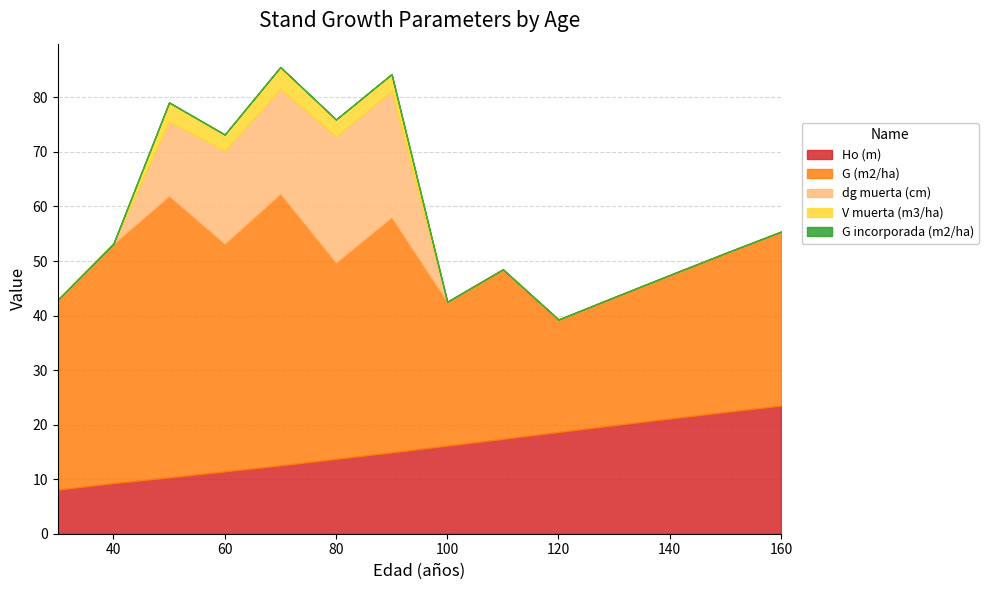

At which category does V muerta (m3/ha) reach its first local peak?

50